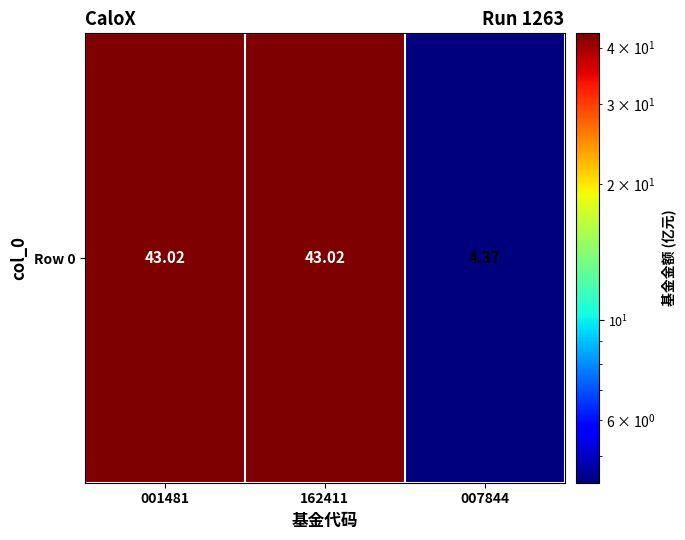

Reading left to right, extract all data points from this chart.

43.0	43.0	4.4